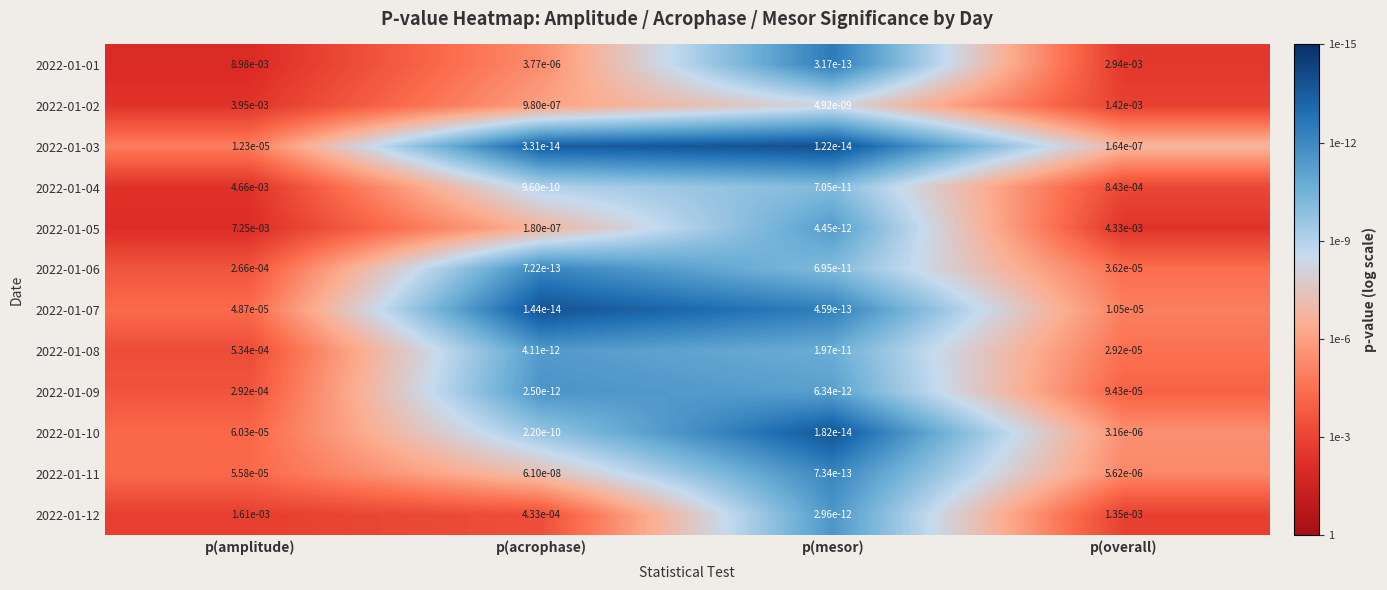

At which label is 2022-01-02 closest to 0?

p(mesor)